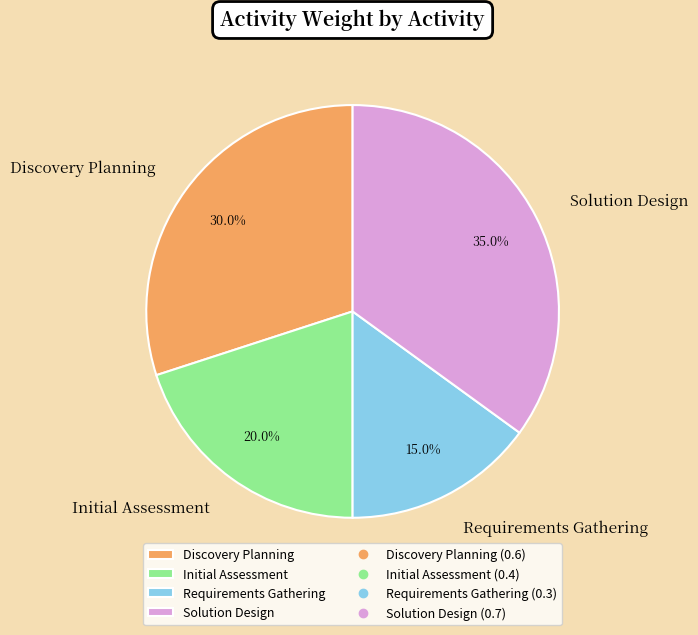

Count the number of slices in the pie.

4